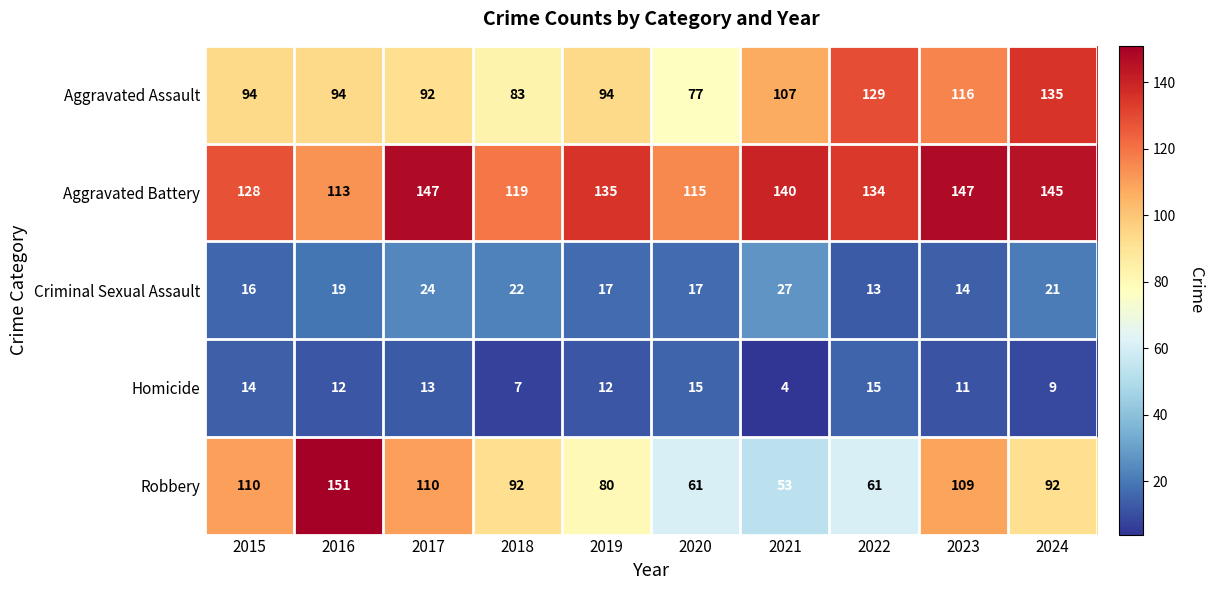

List the series in order of their peak value, highest first.

Robbery, Aggravated Battery, Aggravated Assault, Criminal Sexual Assault, Homicide